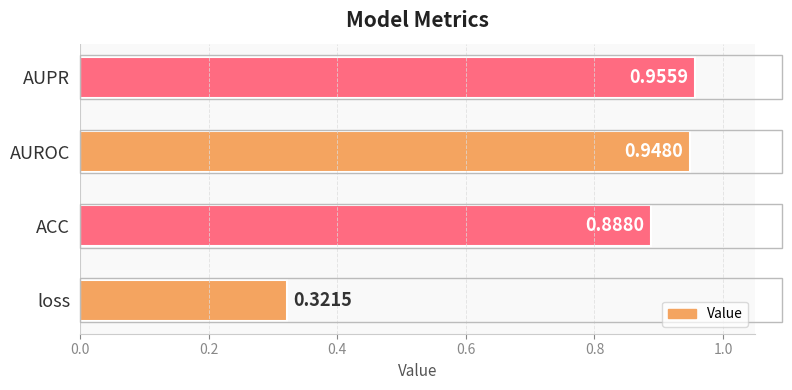

How many distinct data groups are displayed?

1